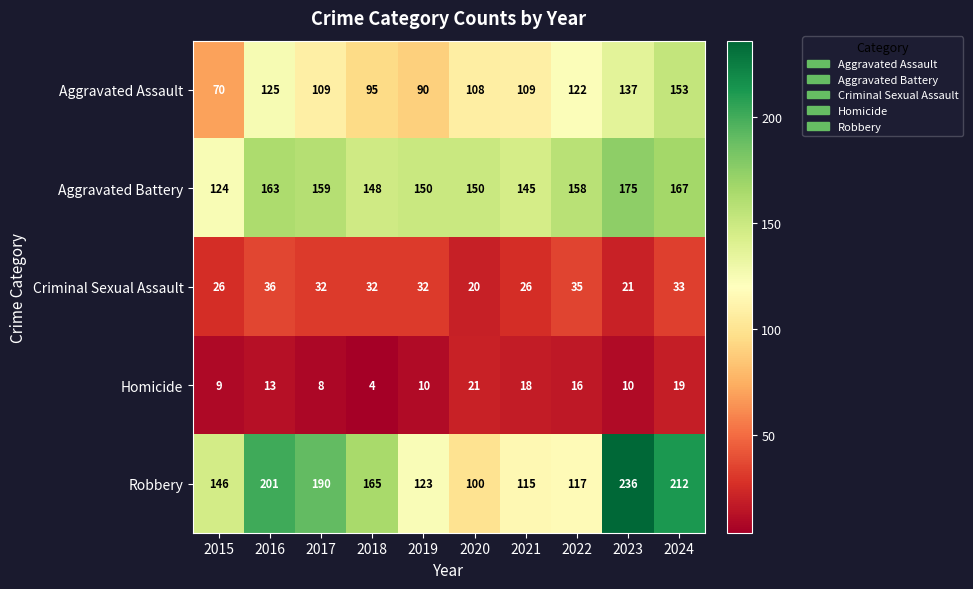

Which series has the widest spread of values?

Robbery